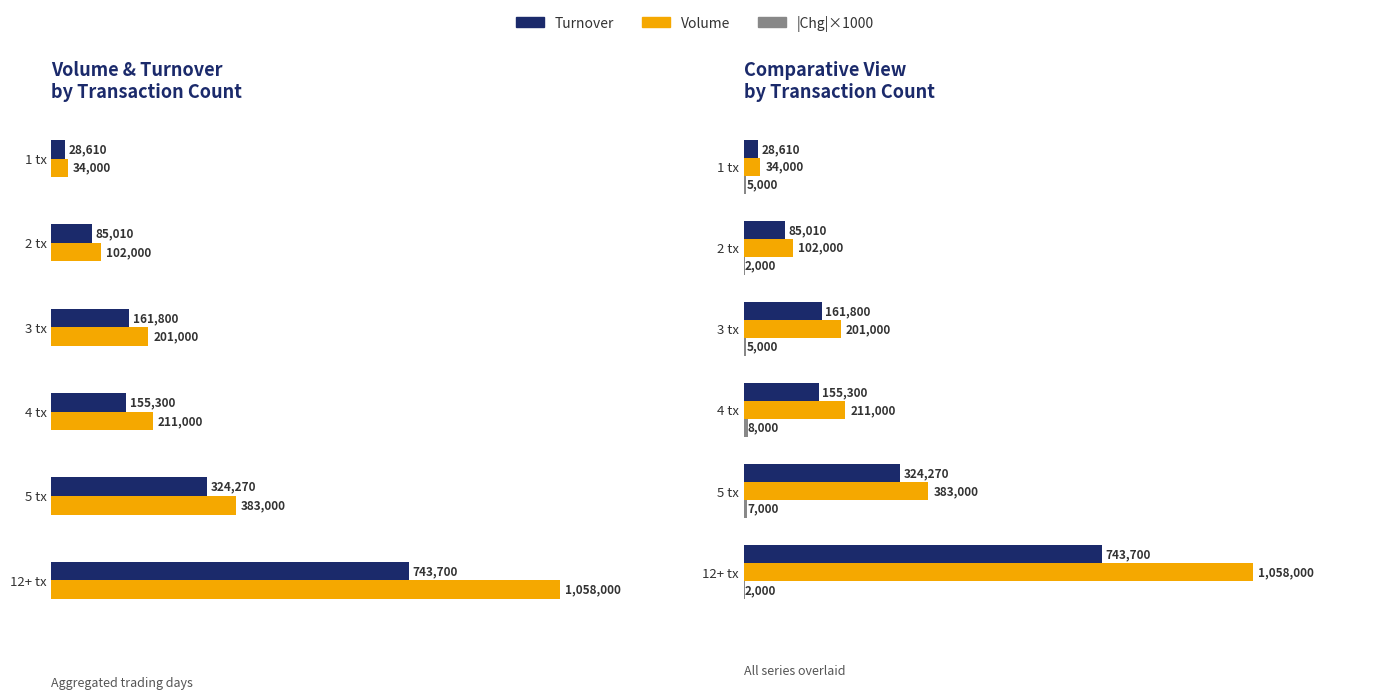

Is it true that Net Chng (abs×1000) equals 3281 at 3 tx?

False